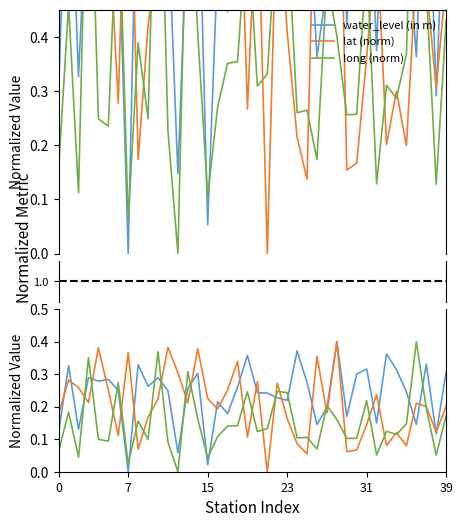

True or false: lat (norm) has more than 1 interior local peaks.

True